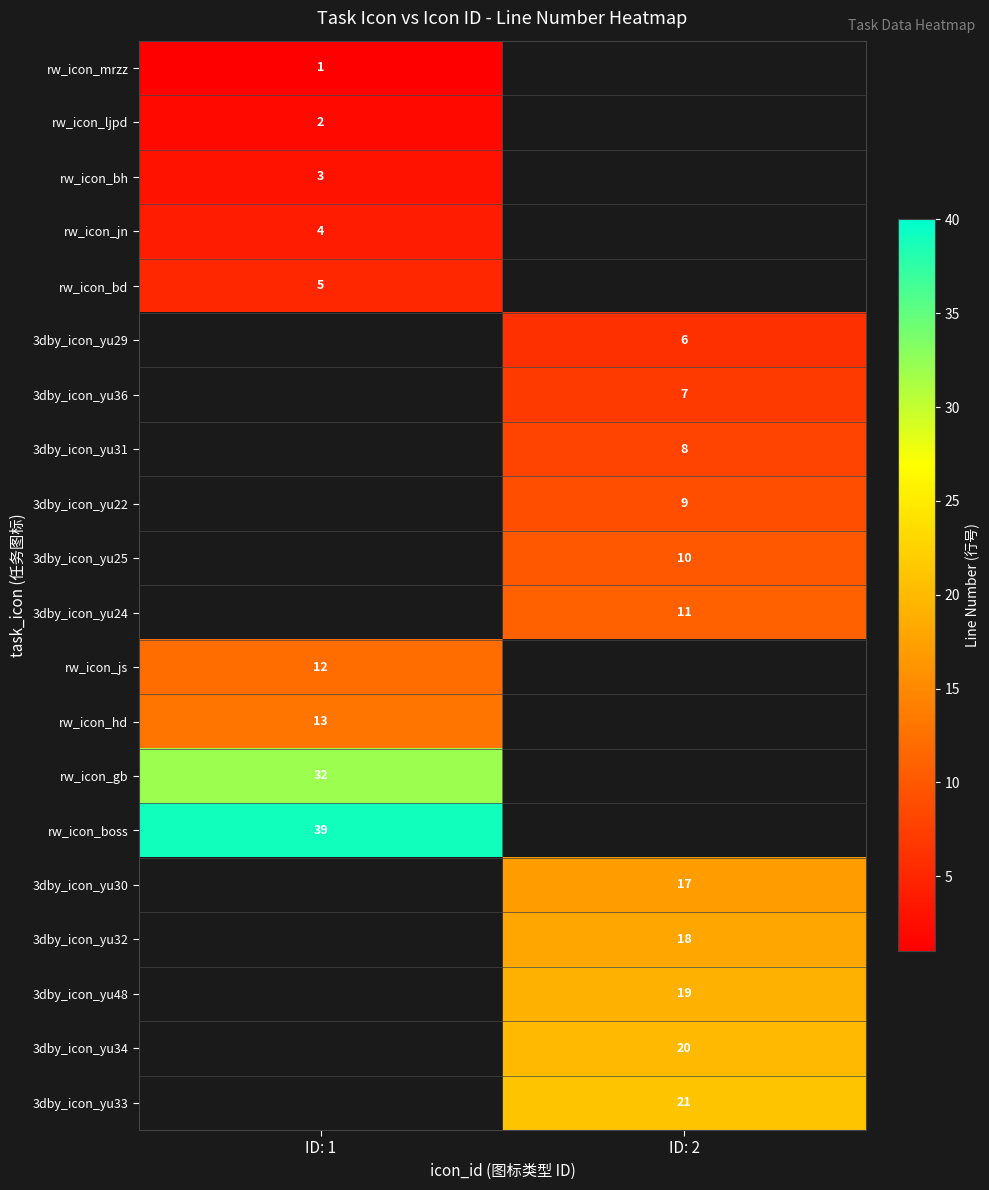

The 3dby_icon_yu34 series shows 11 at ID: 2. True or false?

False